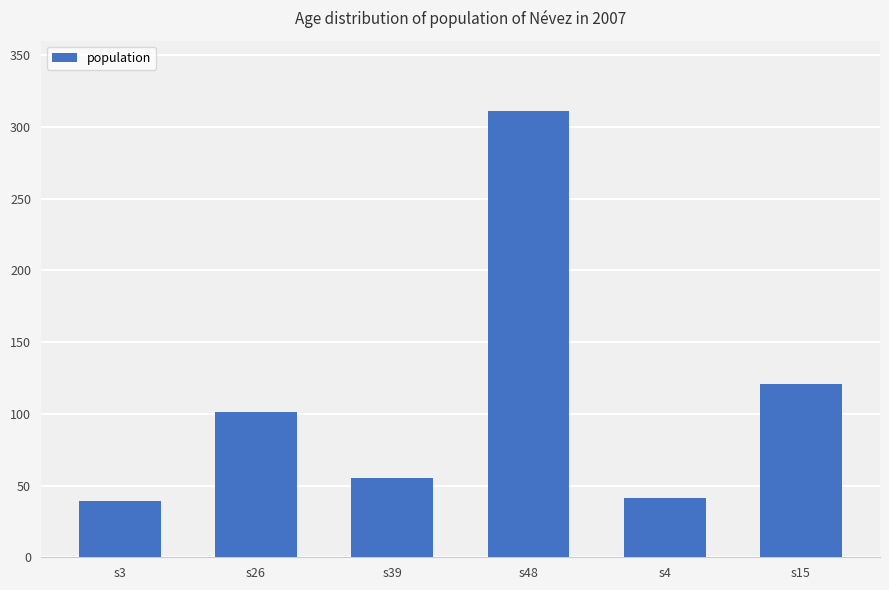

At which label is the value closest to 175?

s15